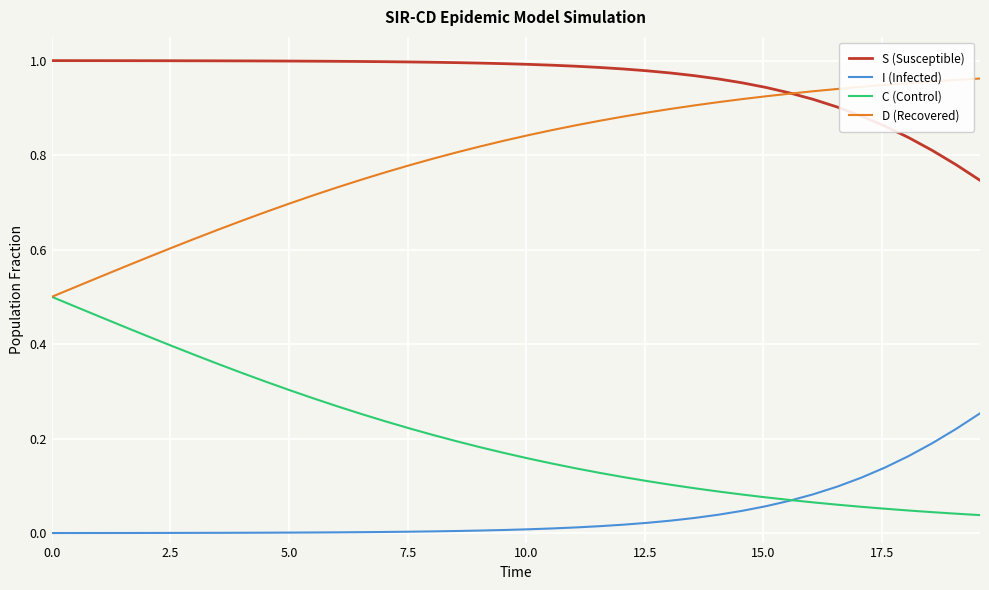

Rank the series by their average value, from lowest to highest.

I (Infected), C (Control), D (Recovered), S (Susceptible)